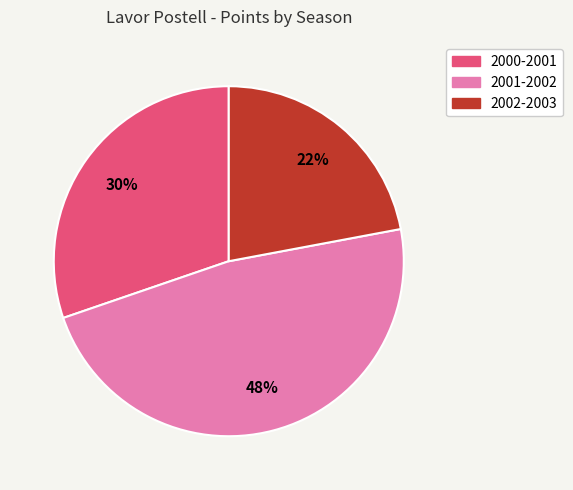

Approximately how many times larger is the value at 2002-2003 compared to 2000-2001?

0.7